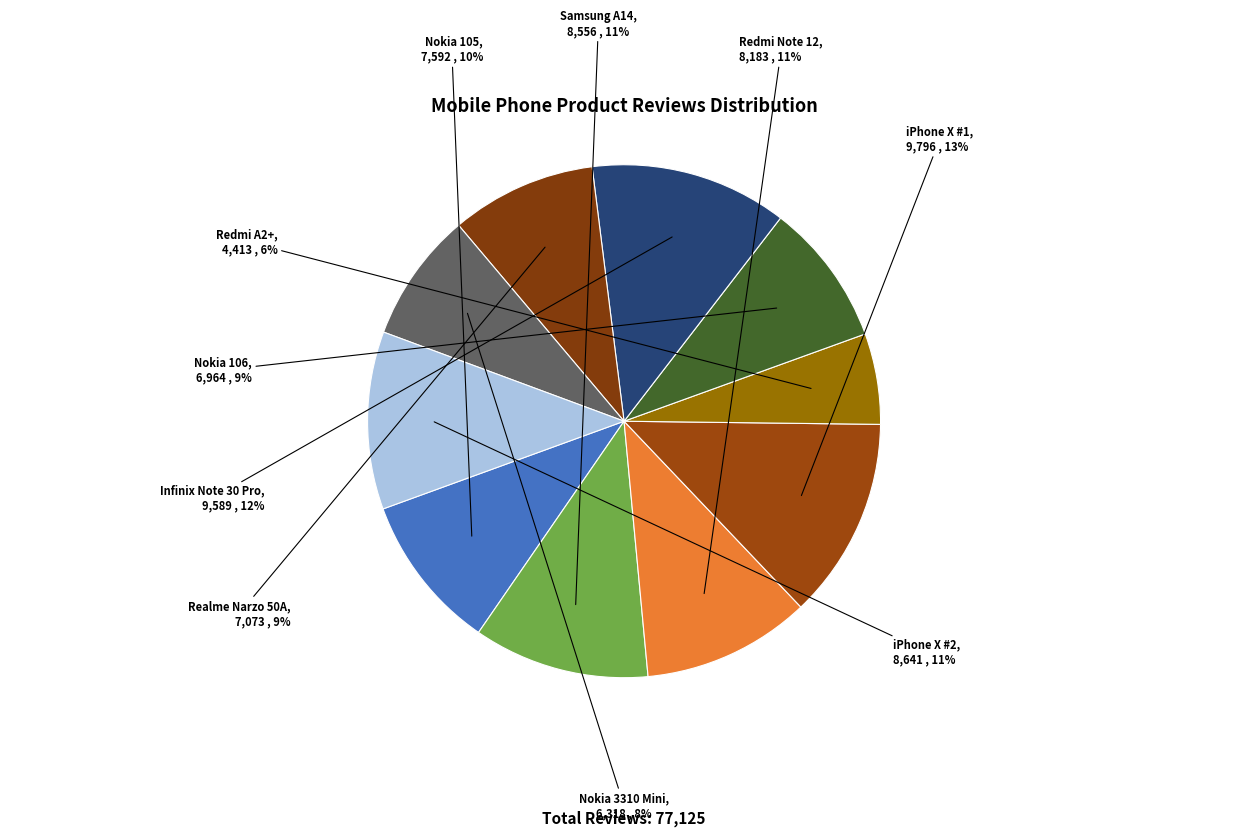

To the nearest percent, what is the combined percentage of Redmi Note 12 and Realme Narzo 50A?

20%